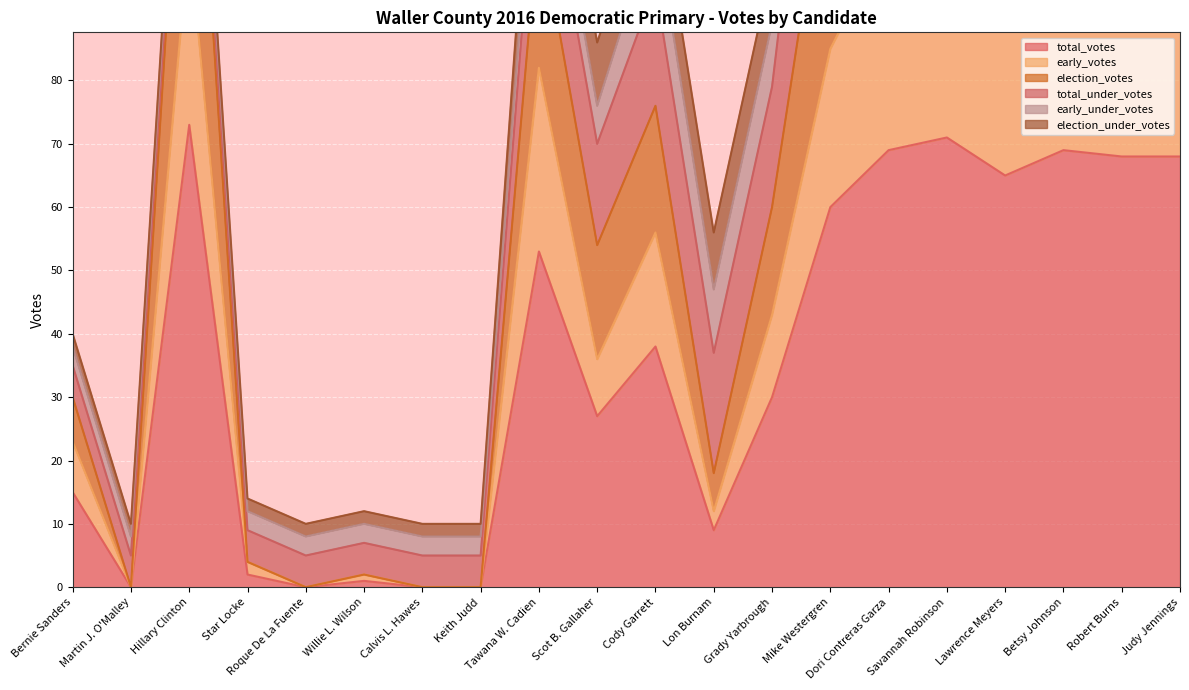

How many values in the total_votes series are below 38?

10